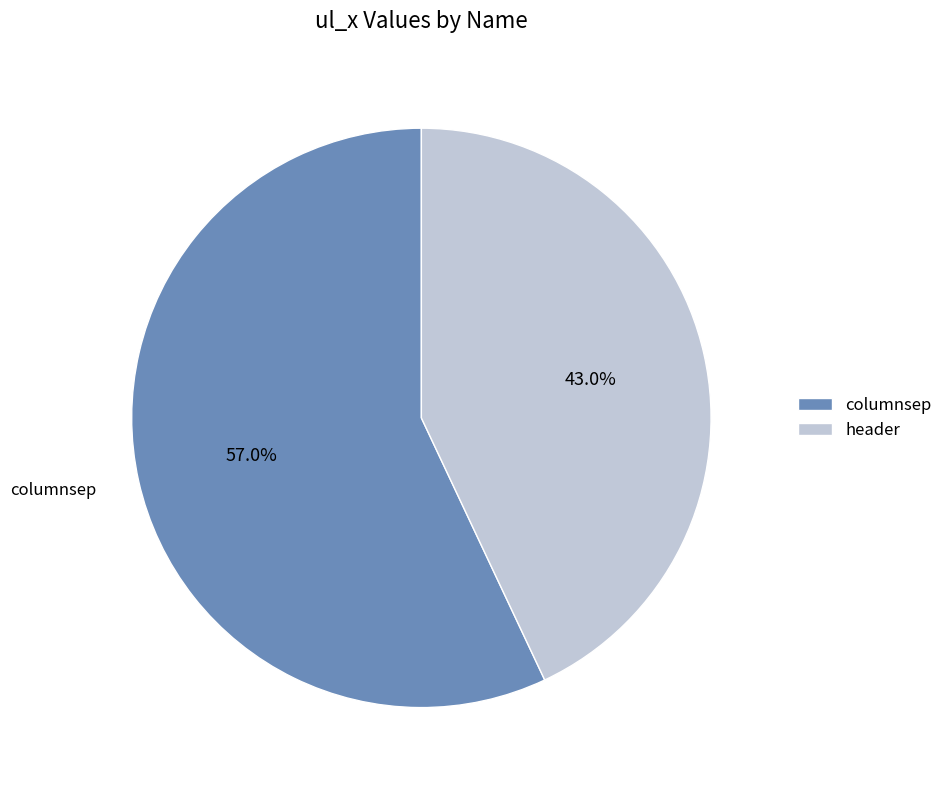

What portion of the pie excludes header?

57.0%